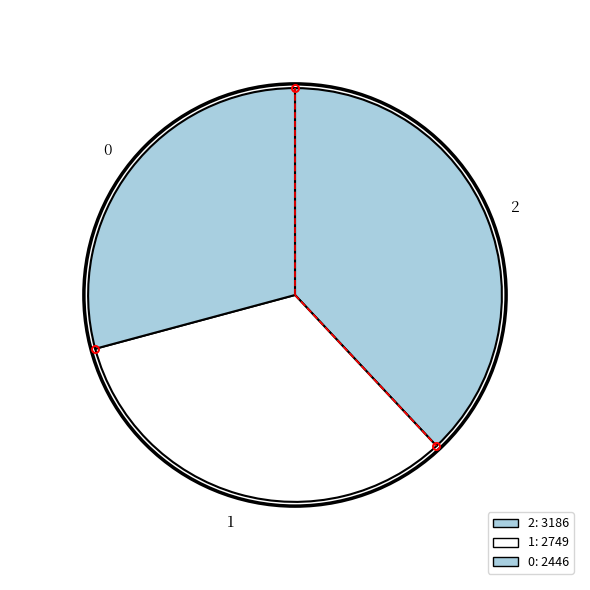

Do 0 and 1 together represent more than half of the pie?

Yes